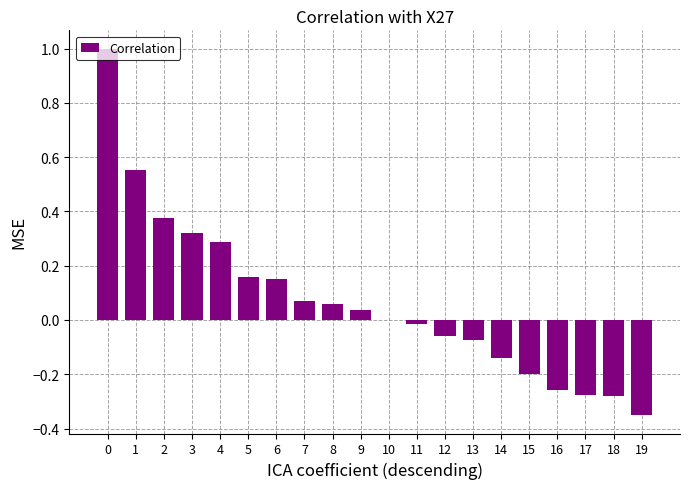

What is the maximum value shown in the chart?

1.0